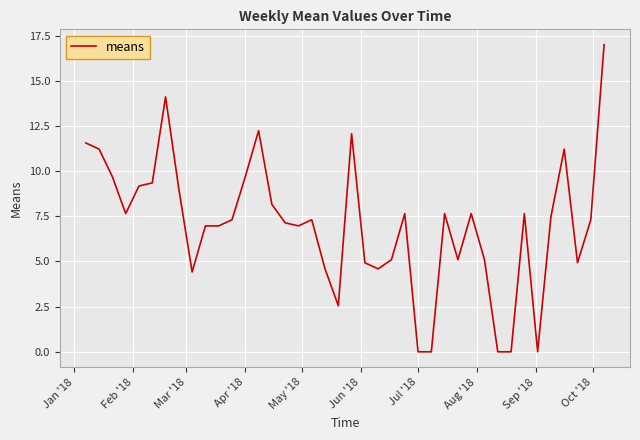

What is the greatest value displayed?

17.0